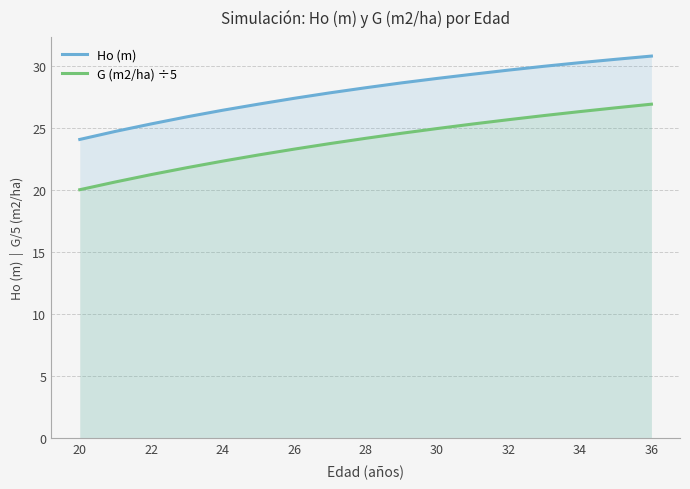

True or false: Ho (m) and G (m2/ha) ÷5 cross at least once.

False